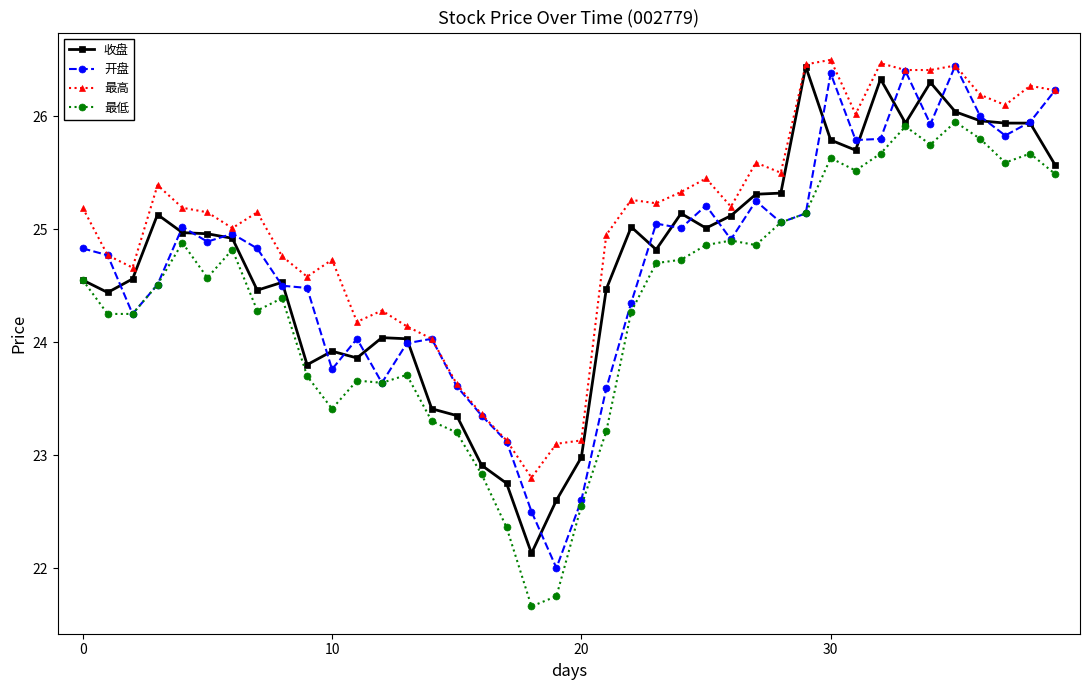

What is the maximum value shown in the chart?

26.5